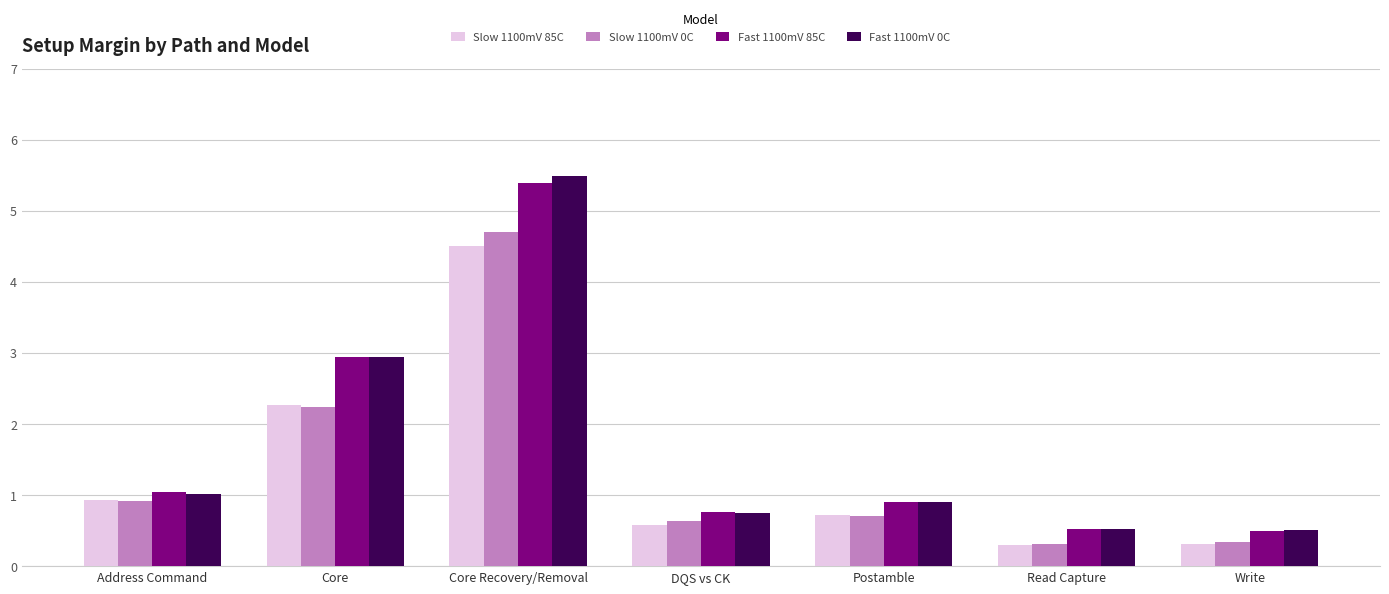

What is the sum of the Fast 1100mV 0C values at Read Capture and DQS vs CK?

1.3